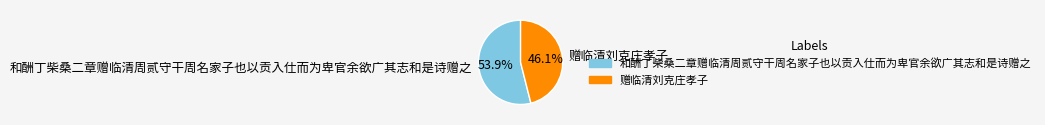

To the nearest percent, what is the average slice percentage?

50%